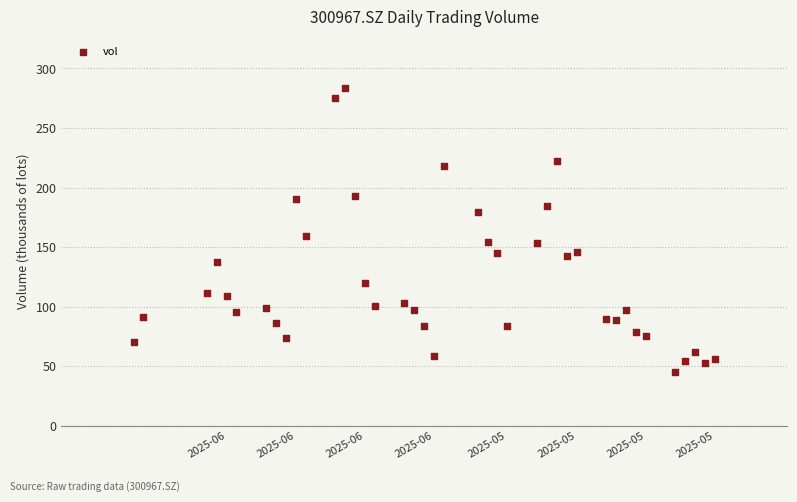

What is the range of Y values (max minus min)?

239.1